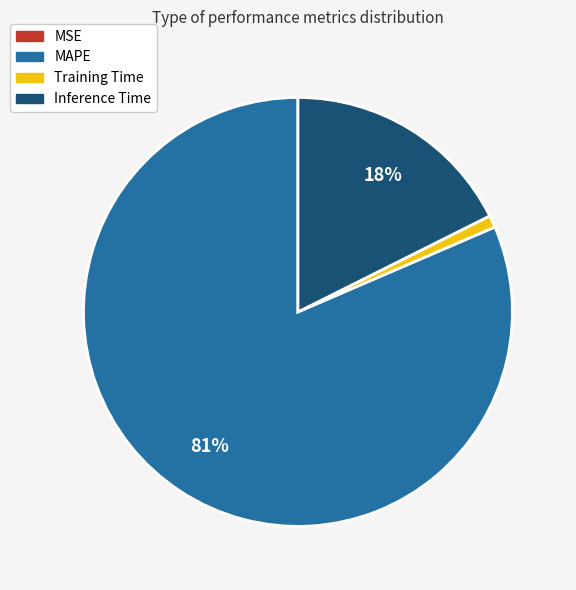

To the nearest percent, what is the combined percentage of MAPE and Training Time?

82%